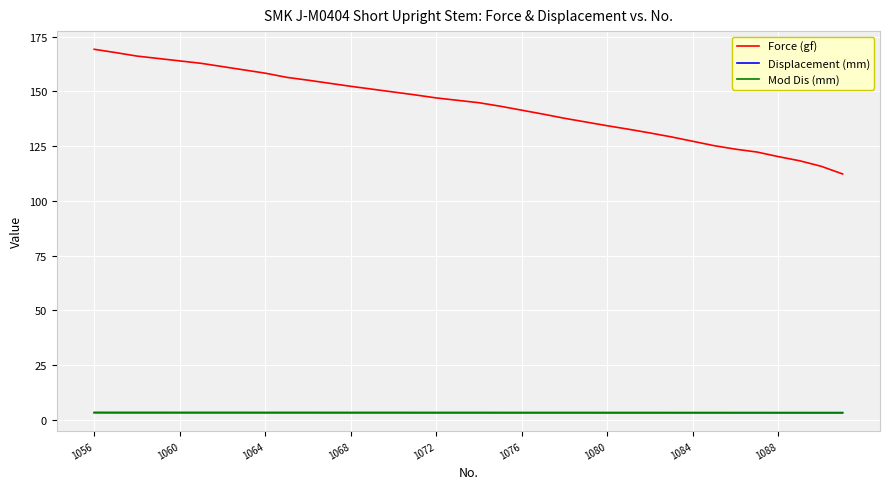

Which series has the largest total across all categories?

Force (gf)